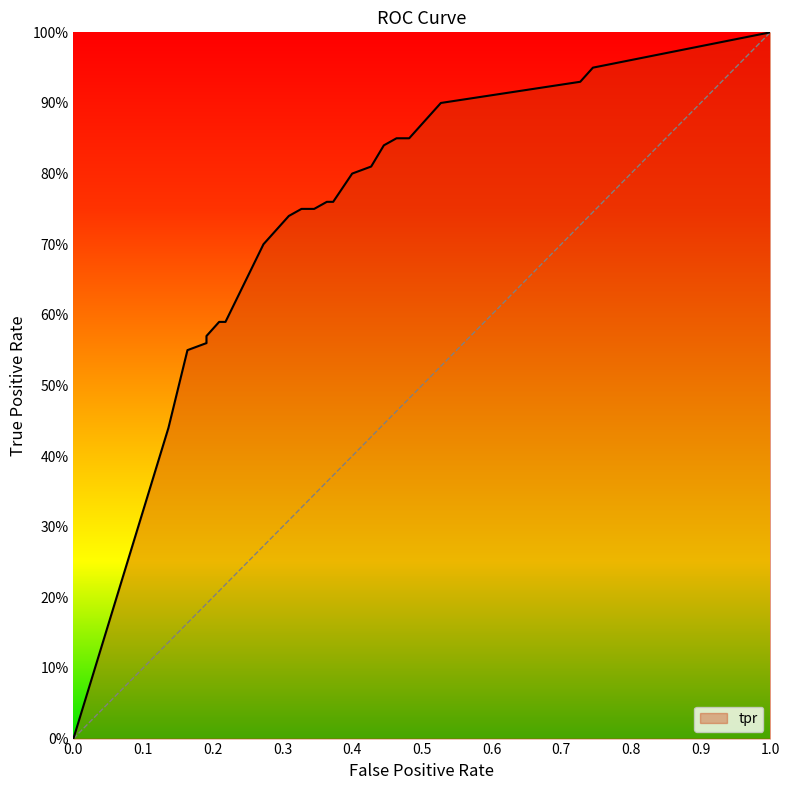

List the labels in order of value, largest first.

1.0, 0.7454545454545455, 0.7272727272727273, 0.5272727272727272, 0.4636363636363636, 0.4818181818181818, 0.44545454545454544, 0.42727272727272725, 0.4, 0.36363636363636365, 0.37272727272727274, 0.32727272727272727, 0.34545454545454546, 0.3090909090909091, 0.2727272727272727, 0.20909090909090908, 0.21818181818181817, 0.19090909090909092, 0.19090909090909092, 0.16363636363636364, 0.13636363636363635, 0.0